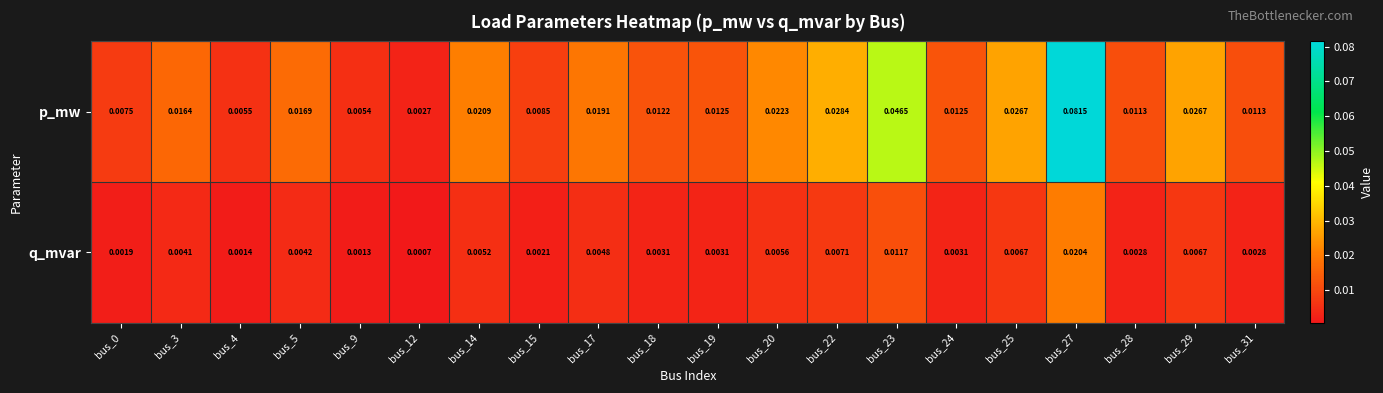

Which series has the largest total across all categories?

p_mw